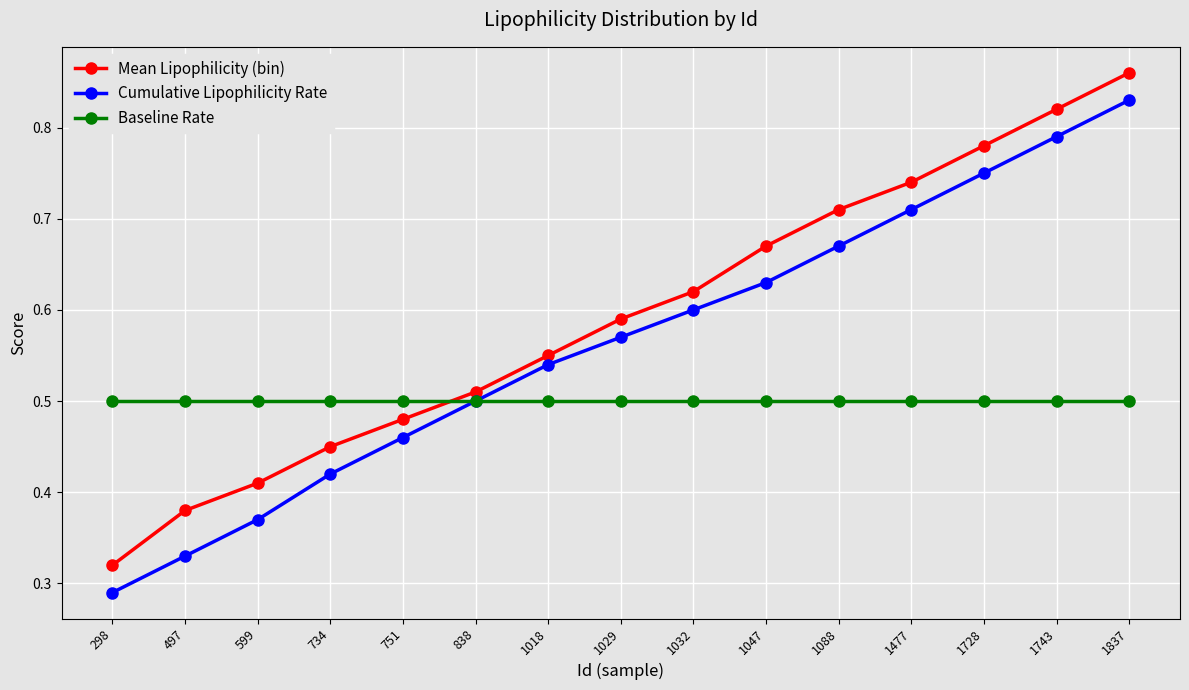

The Cumulative Lipophilicity Rate series shows 1.2 at 1477. True or false?

False